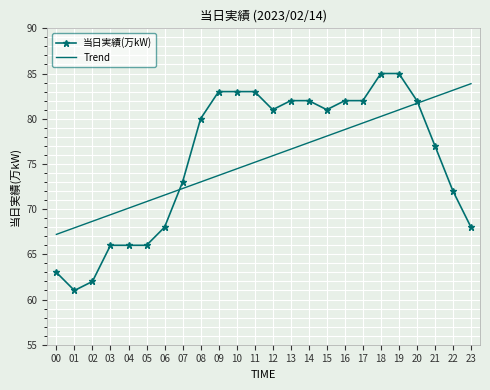

Reading right to left, what are all the values shown in this chart?

当日実績(万kW): 68.0	72.0	77.0	82.0	85.0	85.0	82.0	82.0	81.0	82.0	82.0	81.0	83.0	83.0	83.0	80.0	73.0	68.0	66.0	66.0	66.0	62.0	61.0	63.0
Trend: 83.9	83.2	82.4	81.7	81.0	80.3	79.5	78.8	78.1	77.4	76.6	75.9	75.2	74.5	73.7	73.0	72.3	71.6	70.8	70.1	69.4	68.7	67.9	67.2